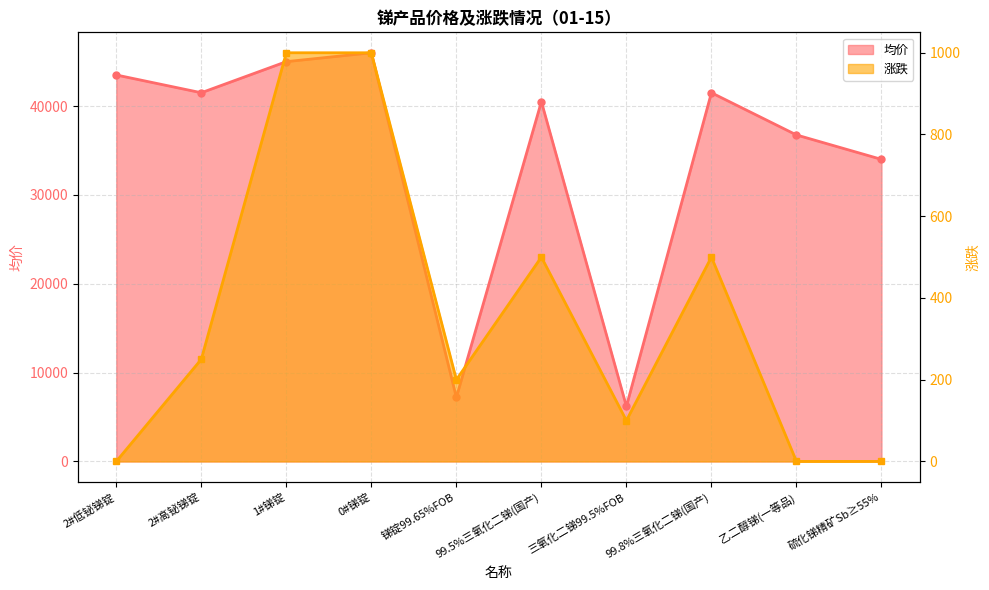

At how many categories does at least one series exceed 44424?

2